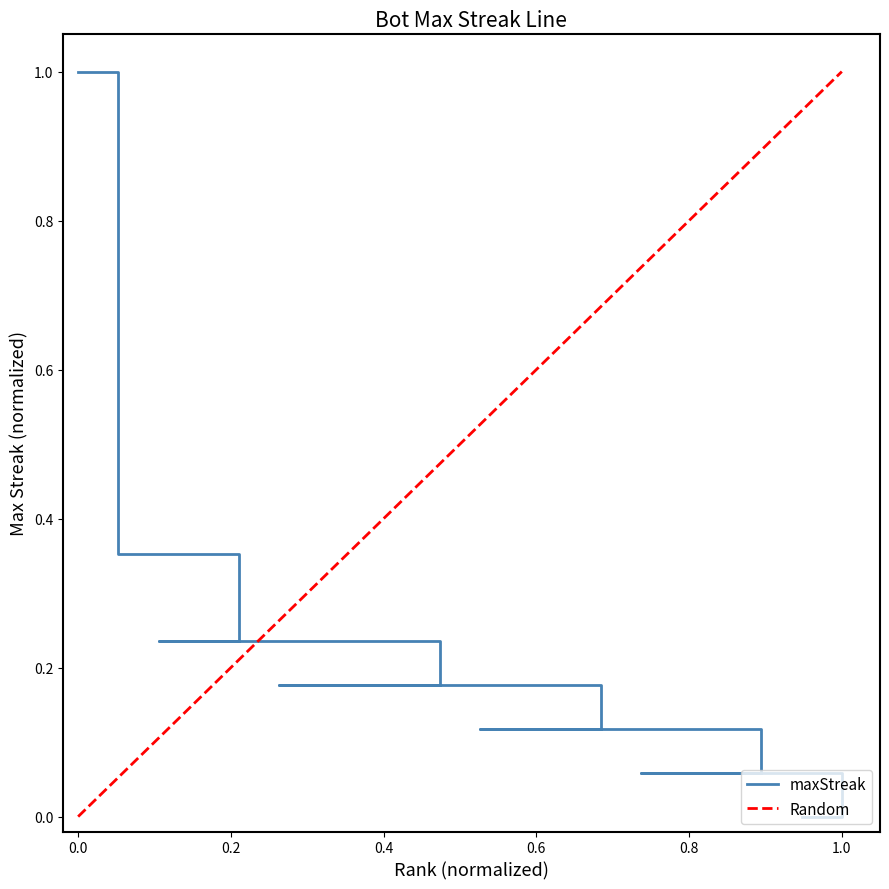

Between 89 and 110, which is larger?

110